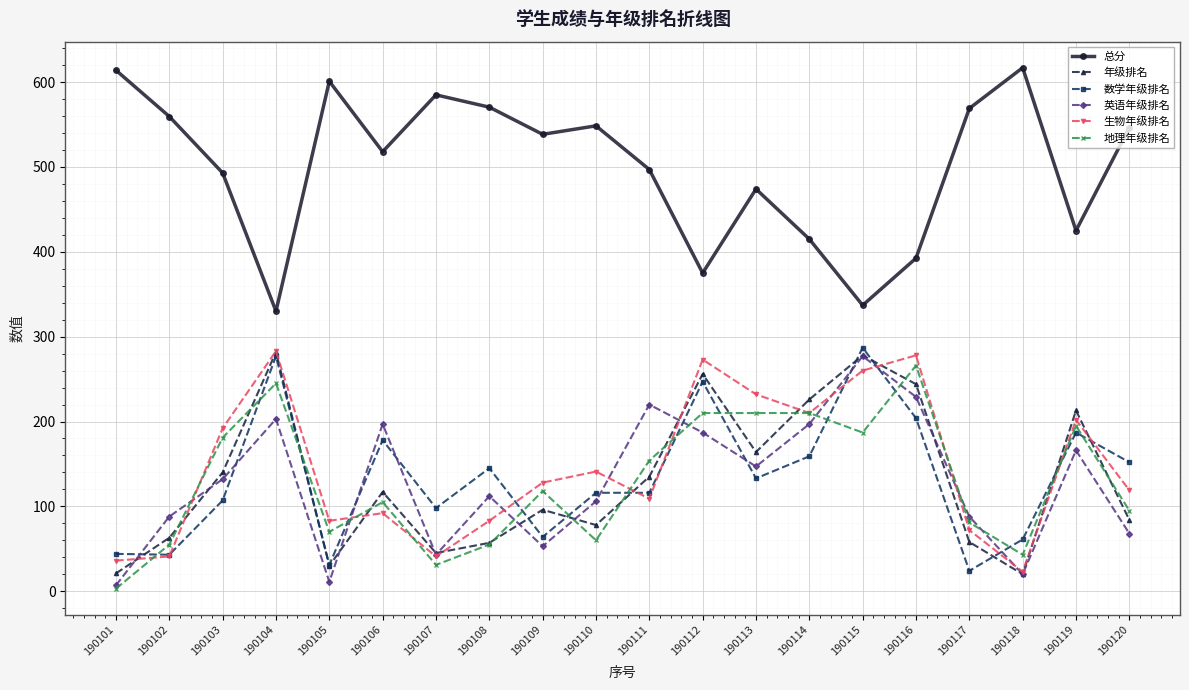

What is the value of the 数学年级排名 point at the 4th from the left?

277.0